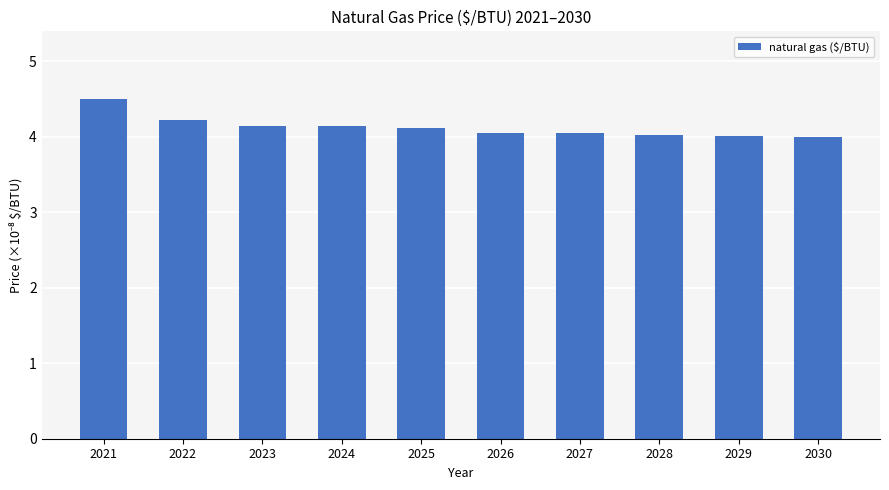

What is the value of the 2nd bar from the left?

4.2